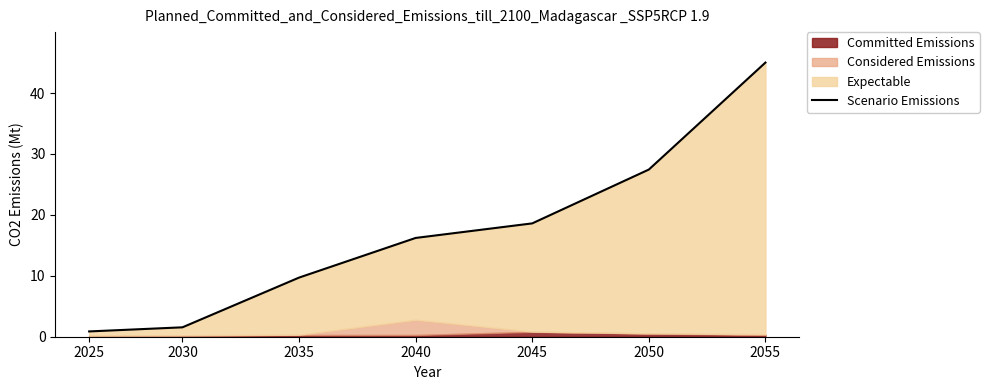

What is the sum of the values at 2055 and 2045?

63.6